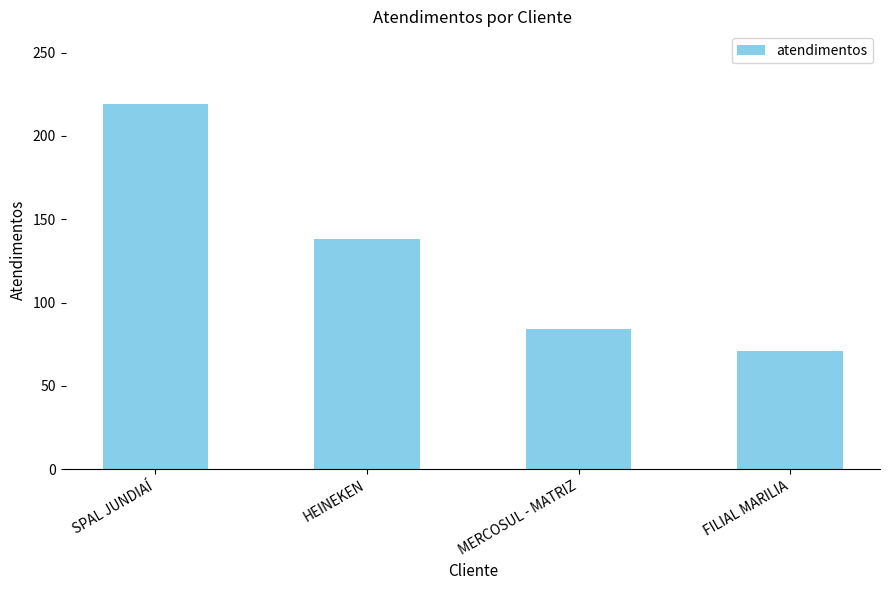

What is the label of the 4th bar from the left?

FILIAL MARILIA